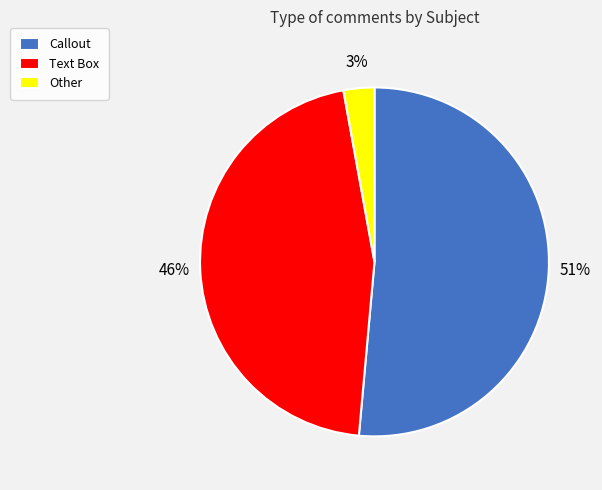

Approximately how many times larger is the value at Other compared to Text Box?

0.1